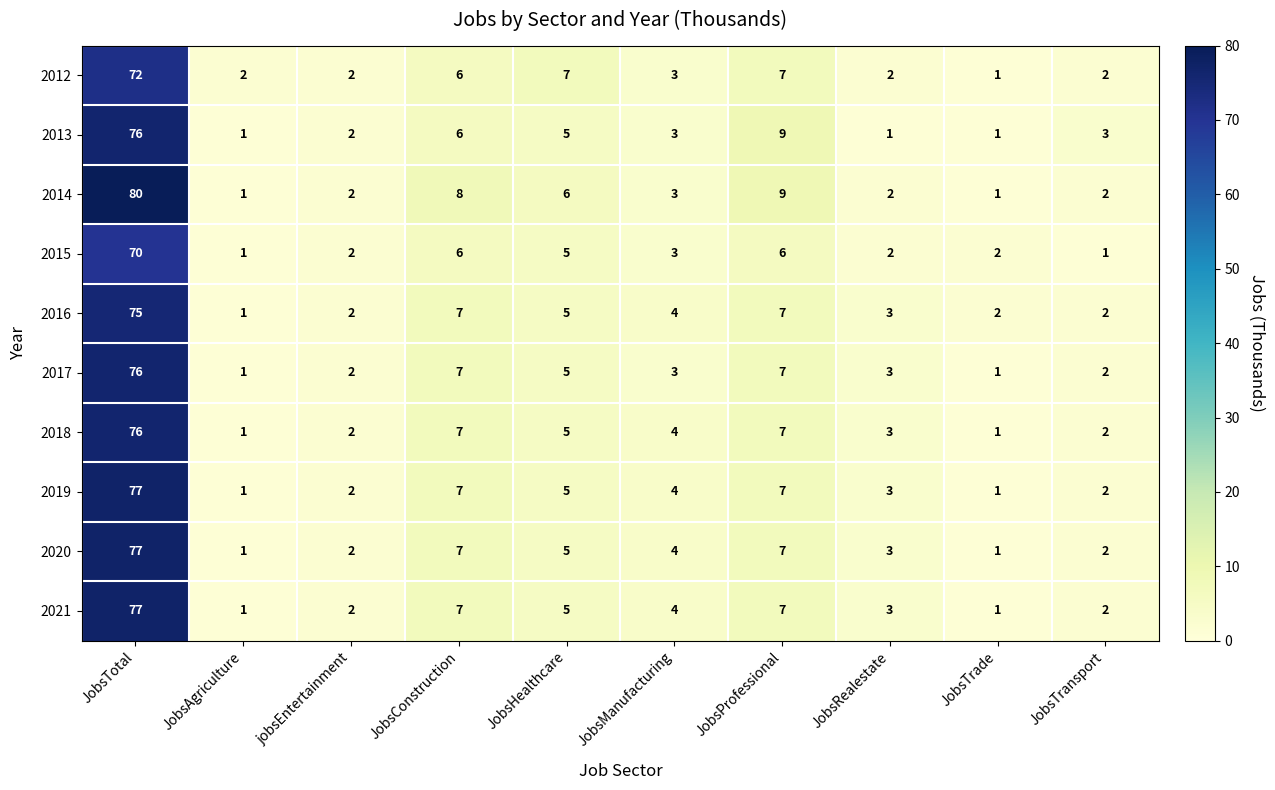

Which series has the widest spread of values?

2014